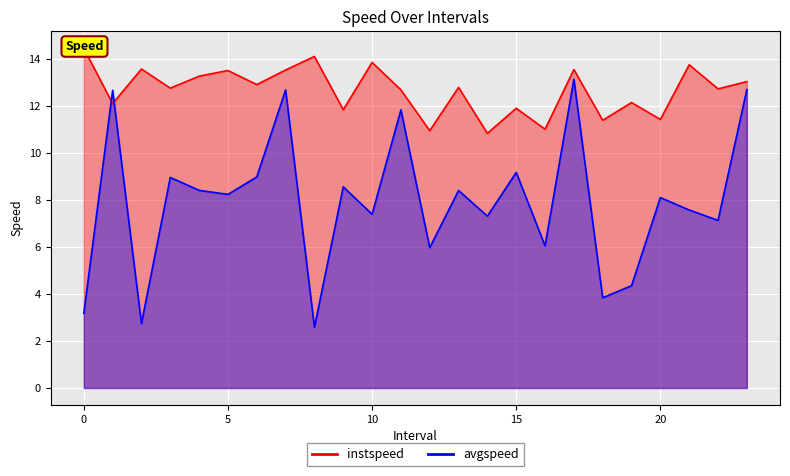

Count the number of categories in the chart.

24